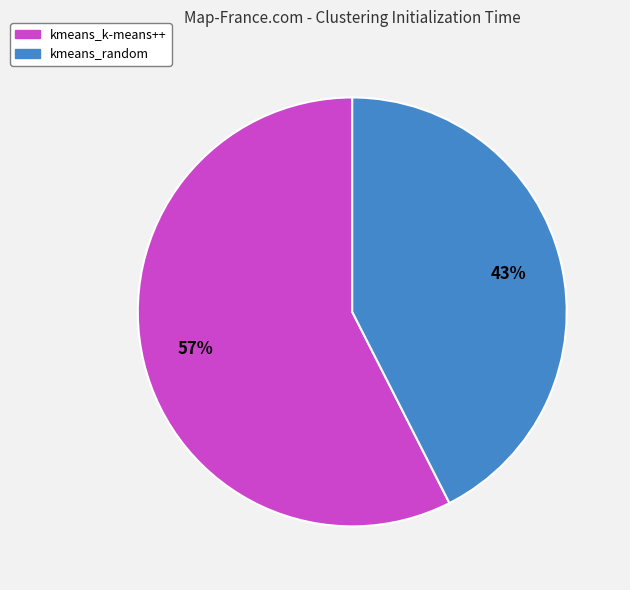

Is the sum of kmeans_random and kmeans_k-means++ greater than half?

Yes